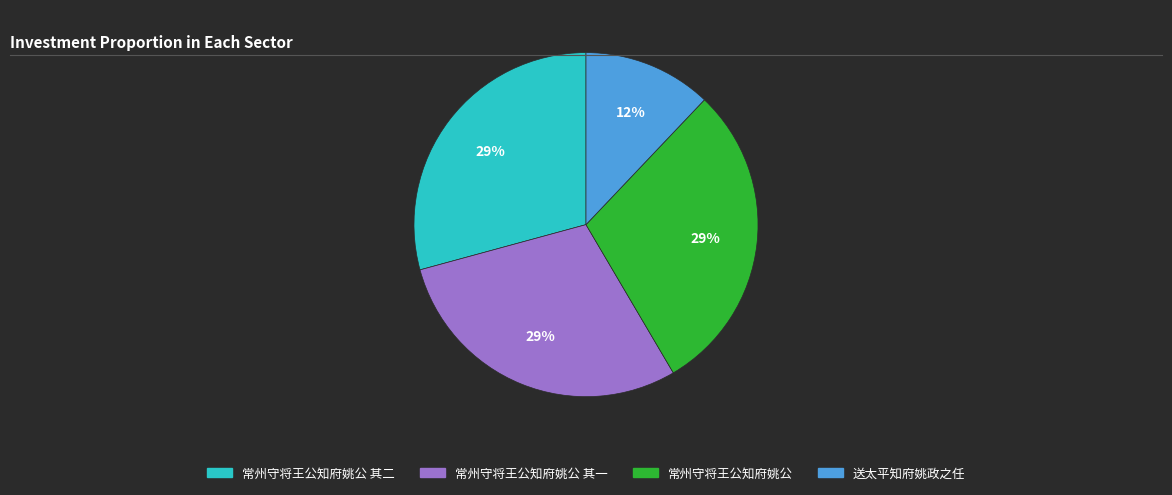

Does any single category account for the majority?

No